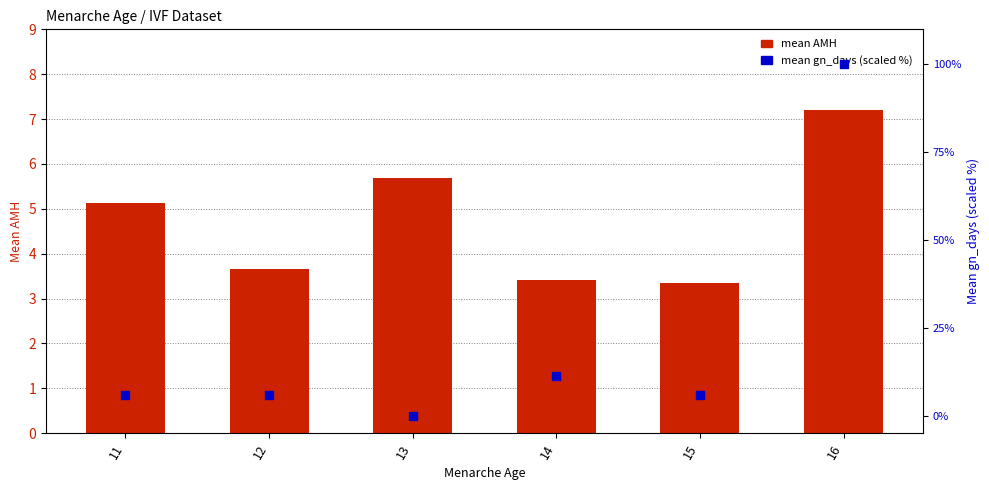

Which series has the largest total across all categories?

mean gn_days (scaled %)